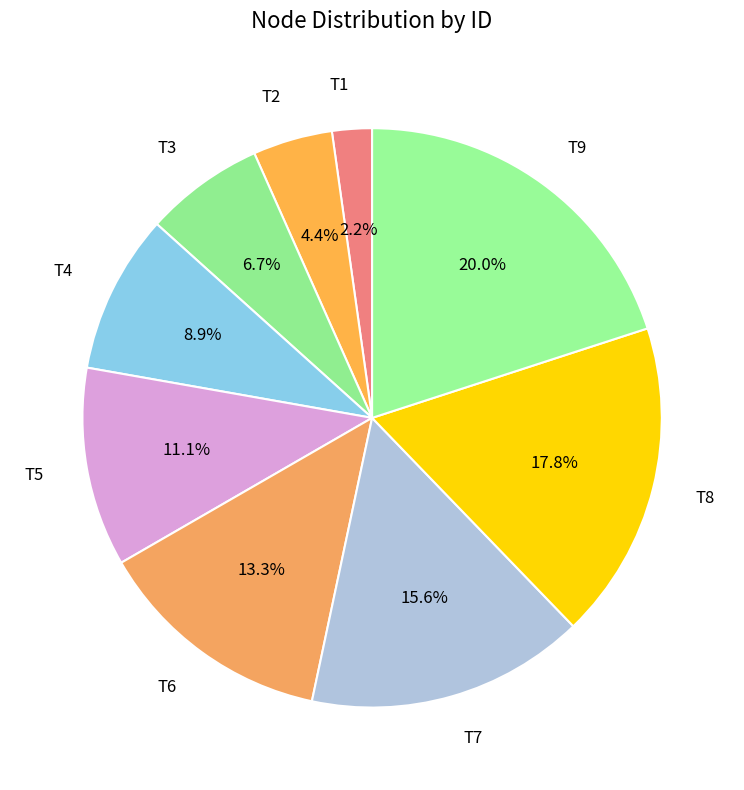

How many slices are in this pie chart?

9